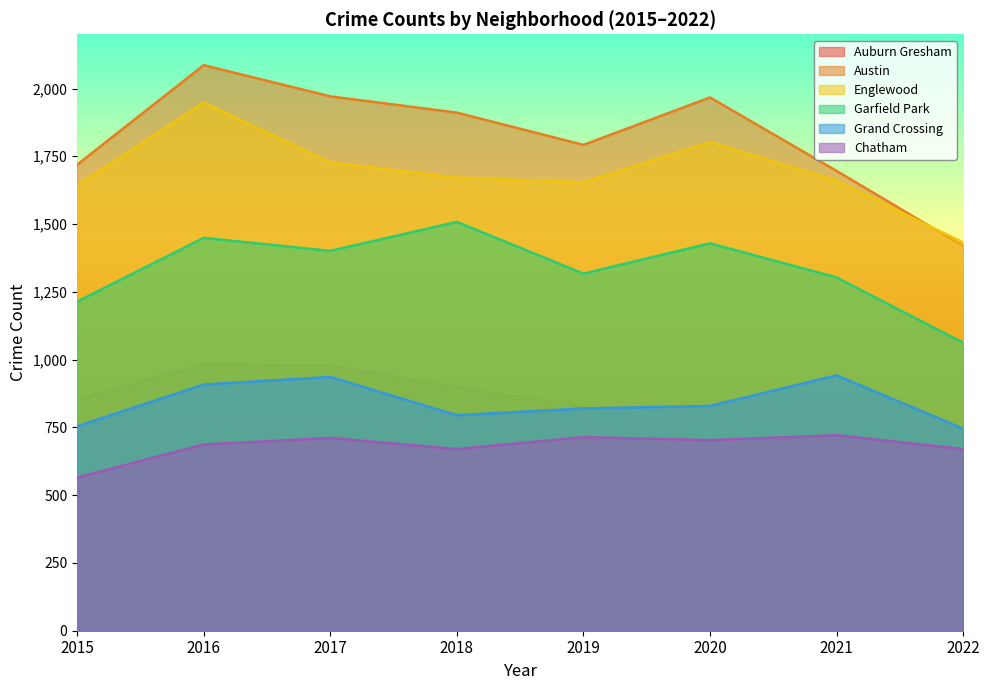

What is the difference between the maximum and minimum values in the Chatham series?

156